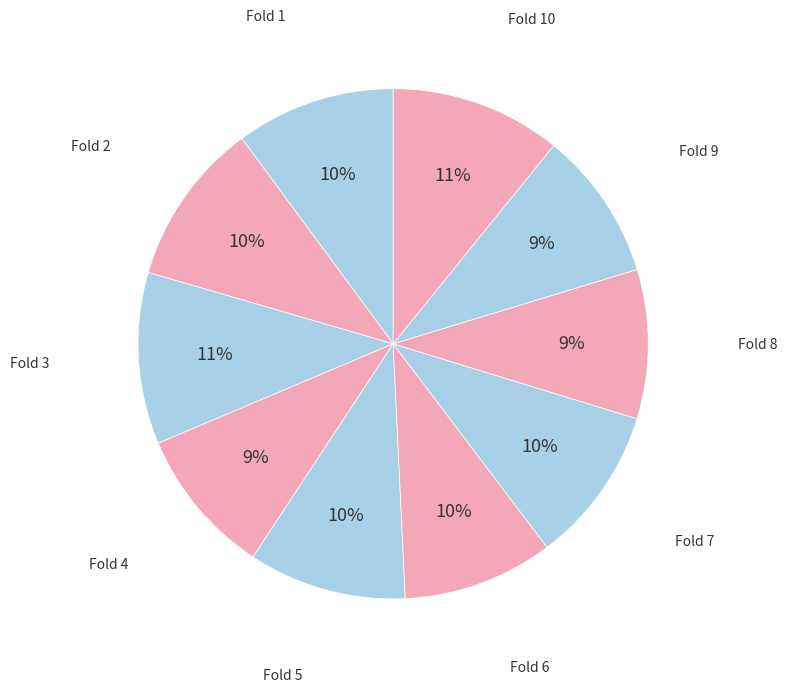

How many slices are in this pie chart?

10